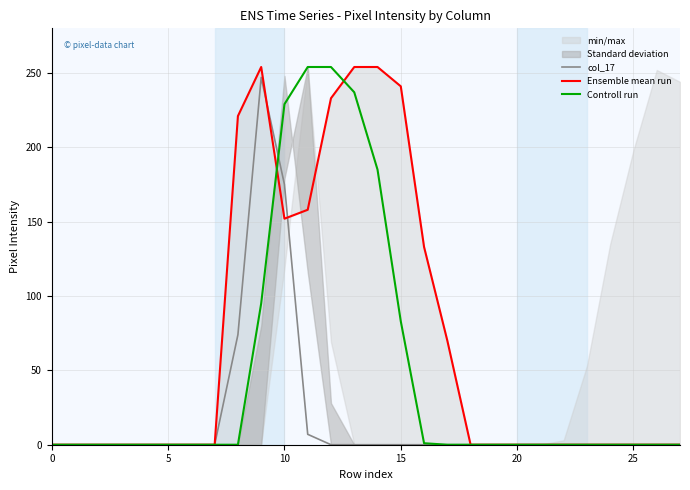

Is it true that Controll run equals 0 at 20?

True